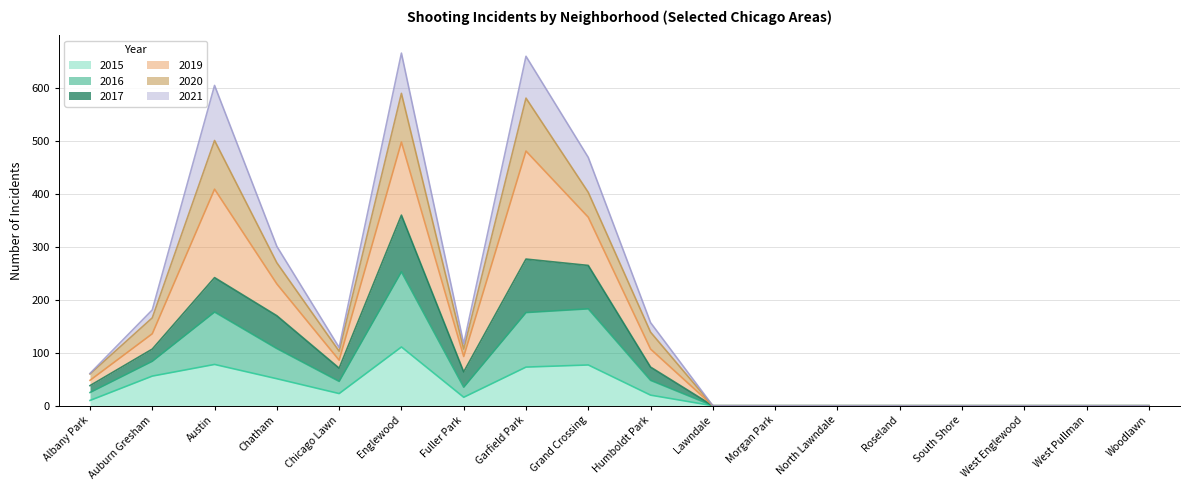

What is the label of the 15th point from the right?

Chatham